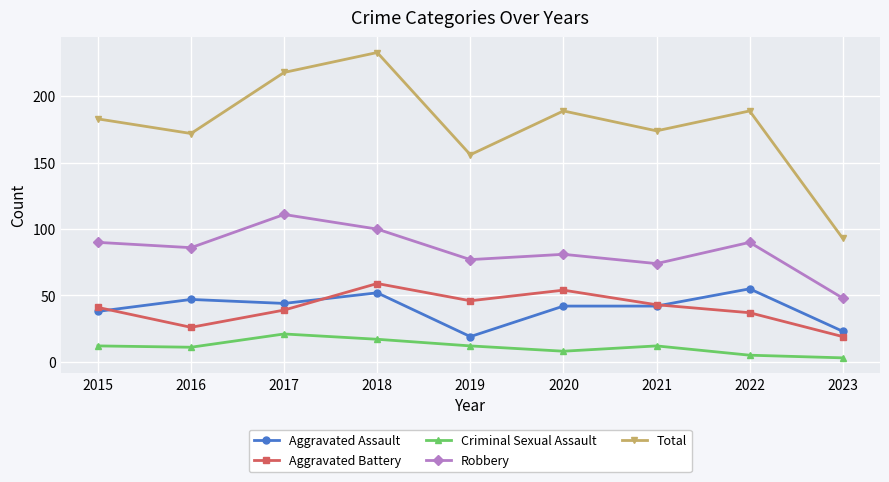

At which label does Aggravated Assault first exceed 42?

2016